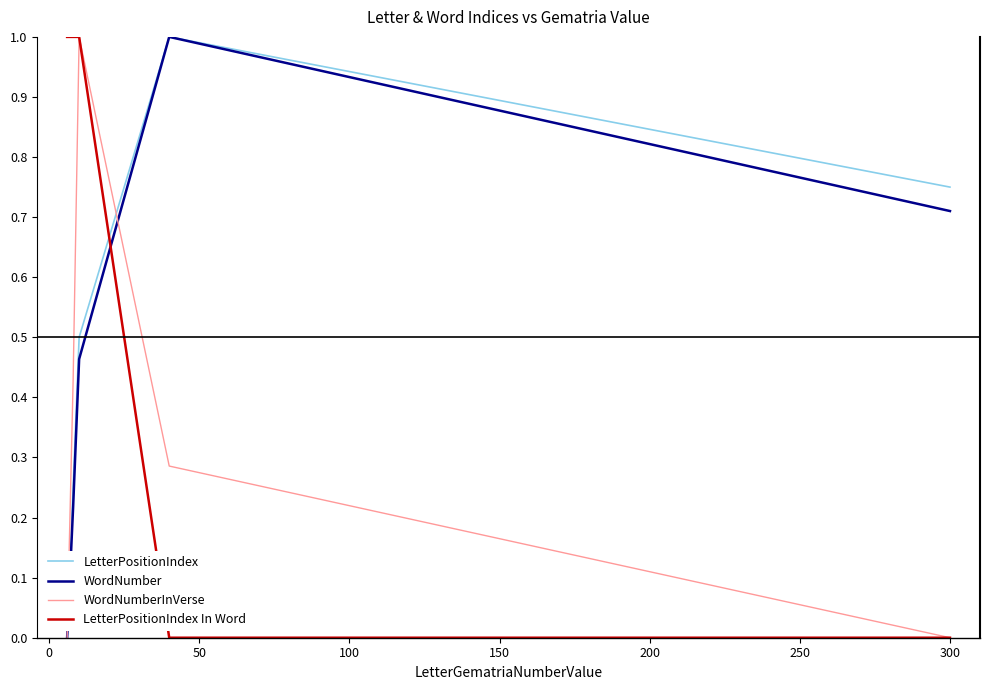

What is the maximum value shown in the chart?

1.0